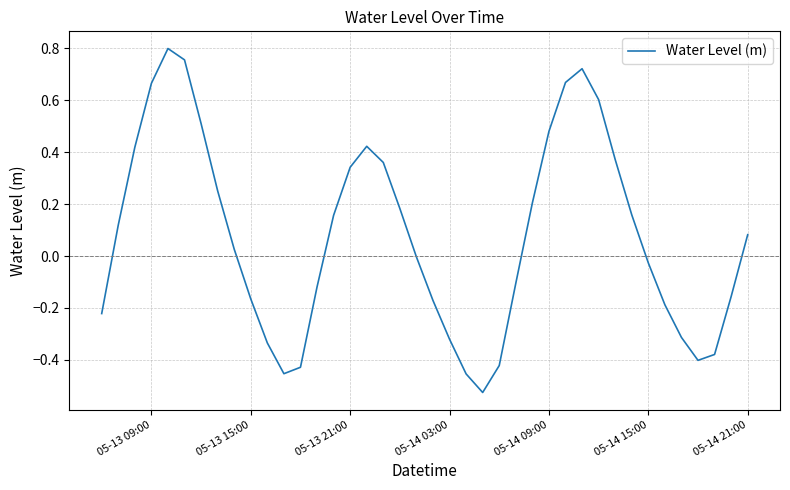

Does the chart display data point markers on the line(s)?

No